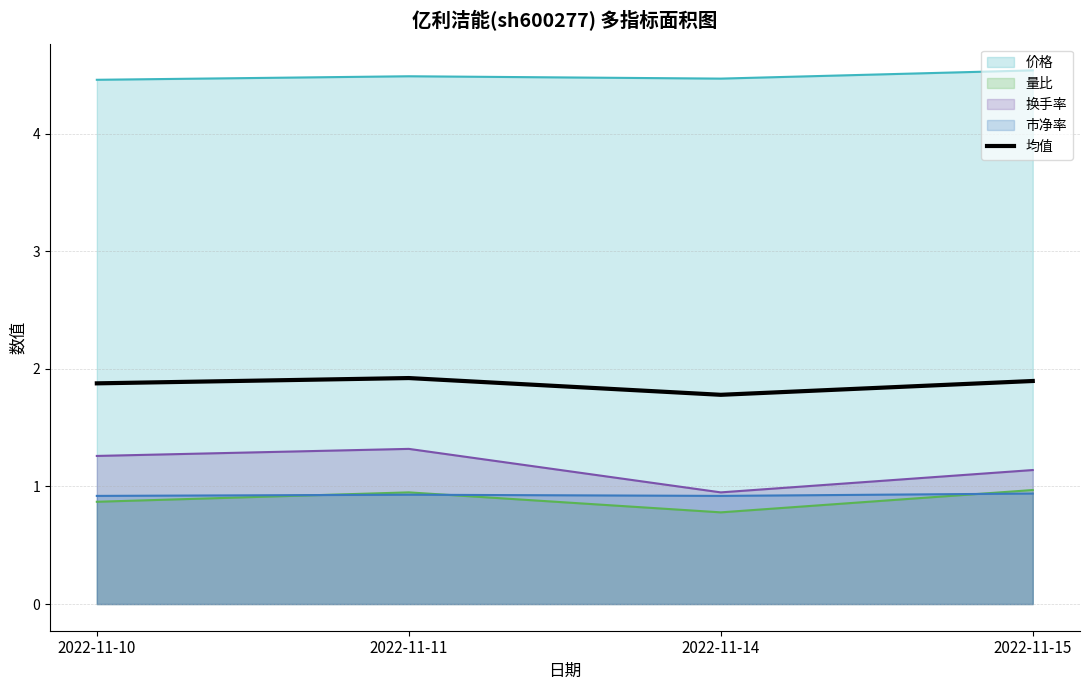

How many points are higher than both their immediate neighbors (excluding endpoints)?

1